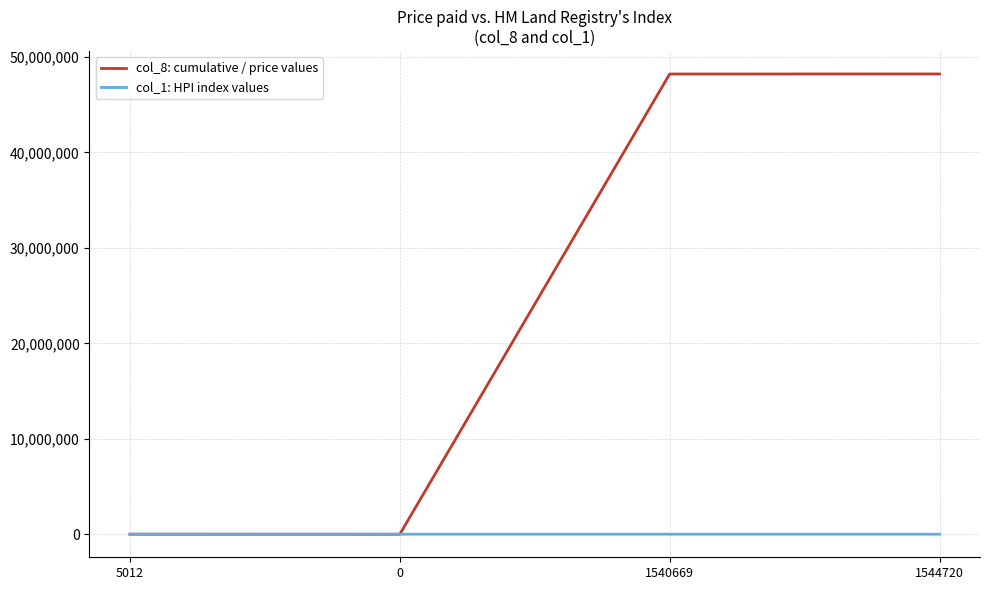

What is the maximum value shown in the chart?

48227742